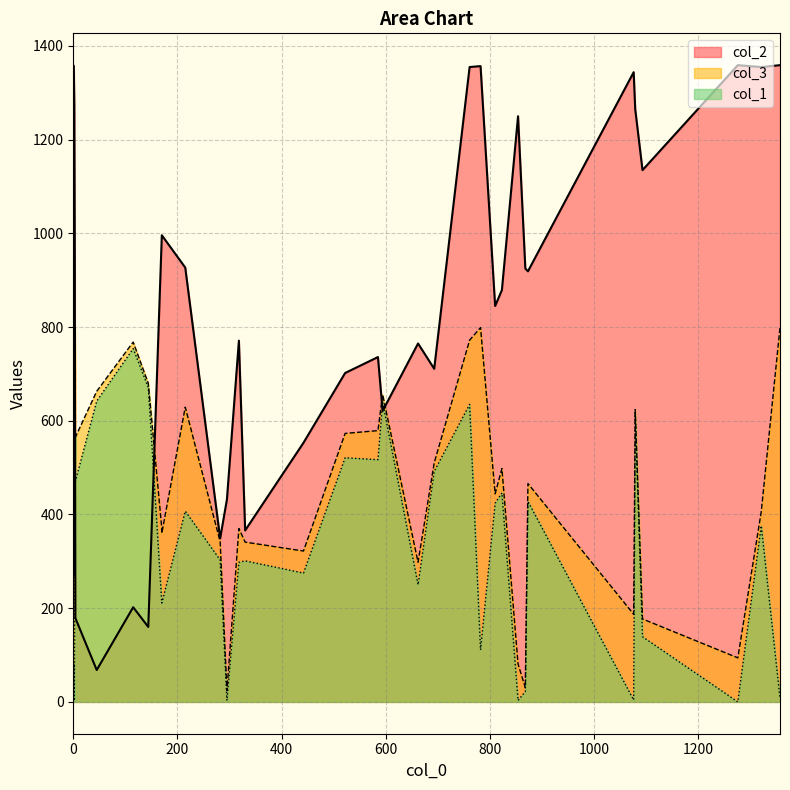

The value of col_2 at 2 is 2063. True or false?

False